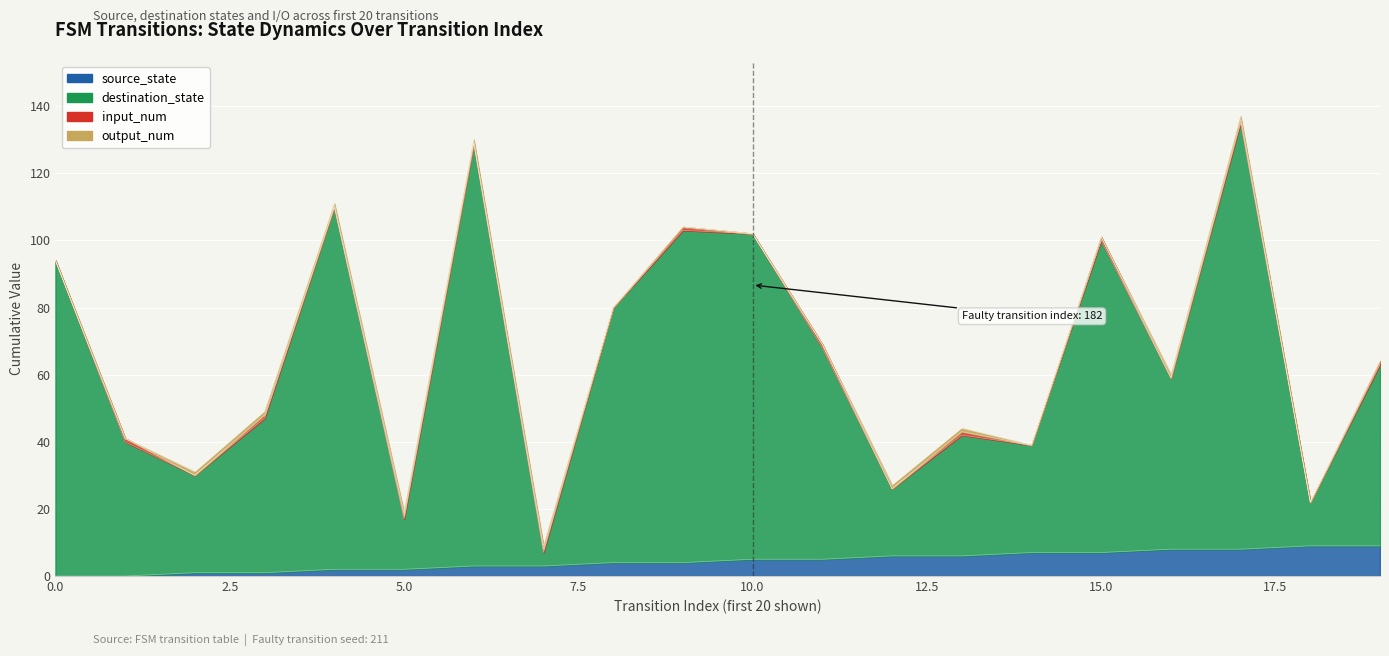

True or false: destination_state and source_state intersect in this chart.

False